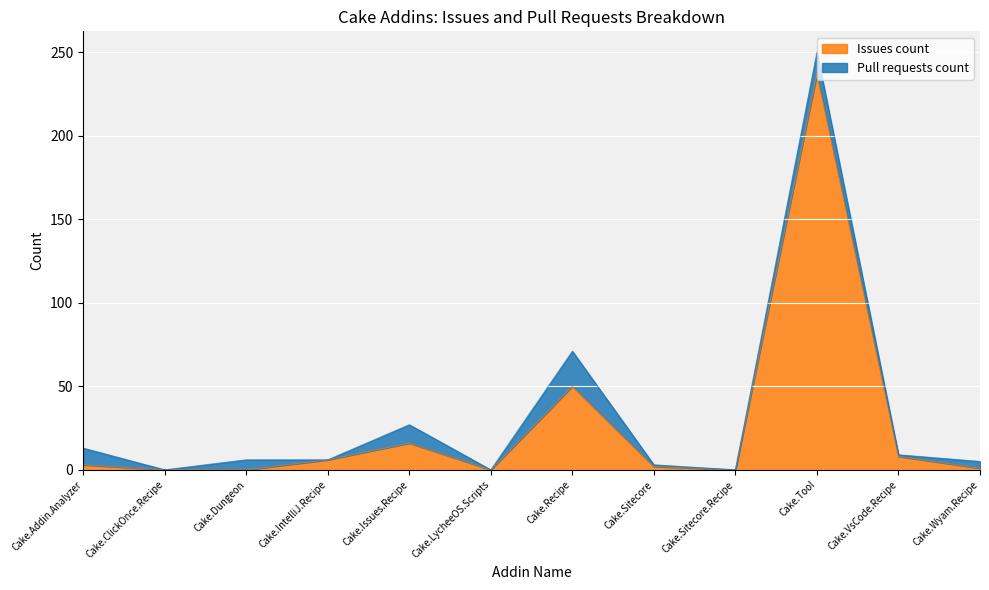

At which label does the data first exceed 3?

Cake.IntelliJ.Recipe